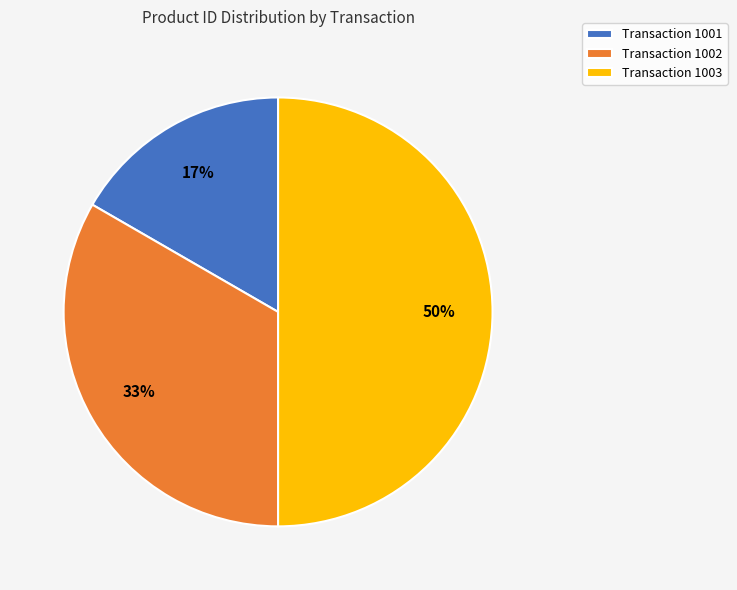

Is Transaction 1001 the majority of the pie?

No